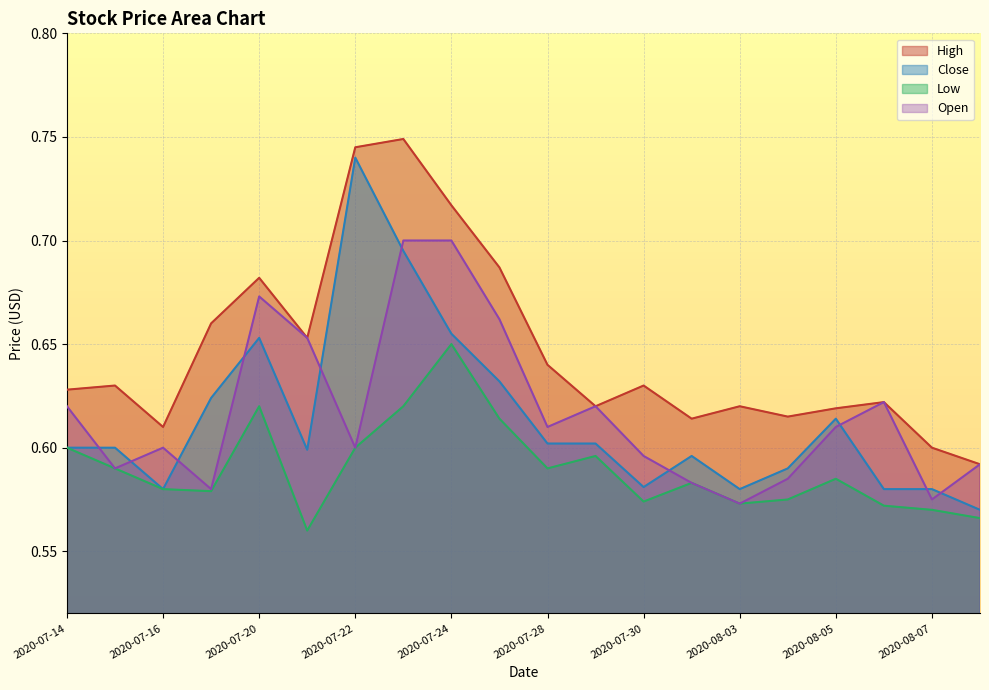

What is the smallest value displayed?

0.6